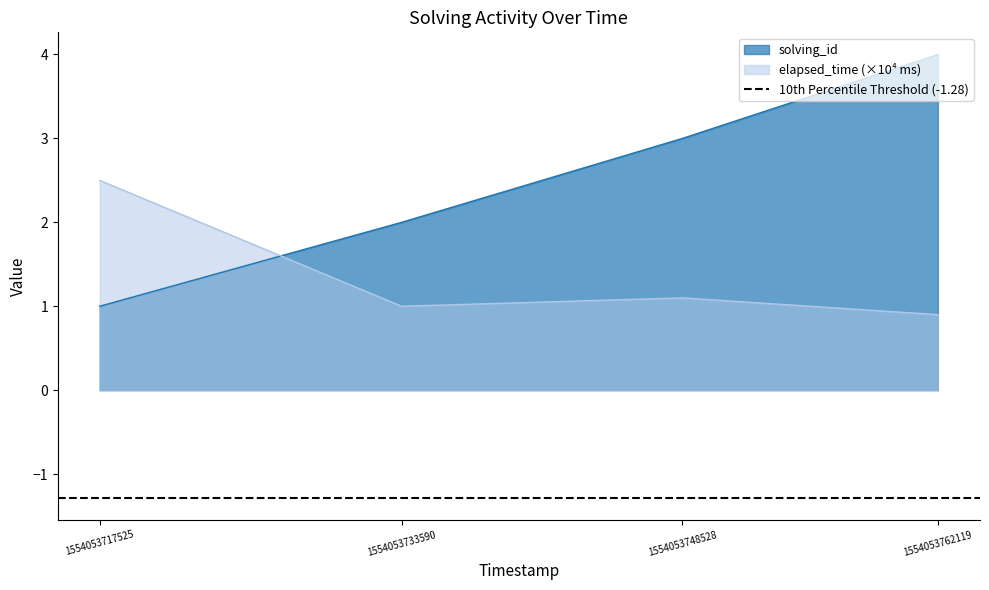

At which label does solving_id first exceed 3?

1554053762119